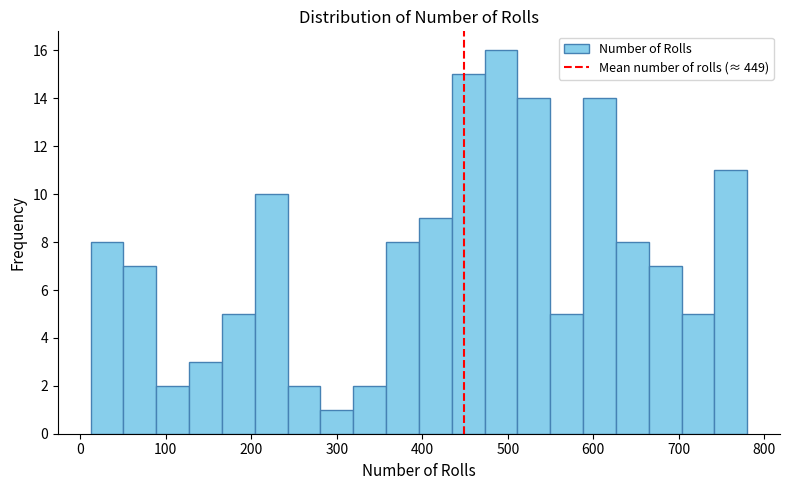

Read against the x-axis, roughly where is the centre of the tallest bar?

490